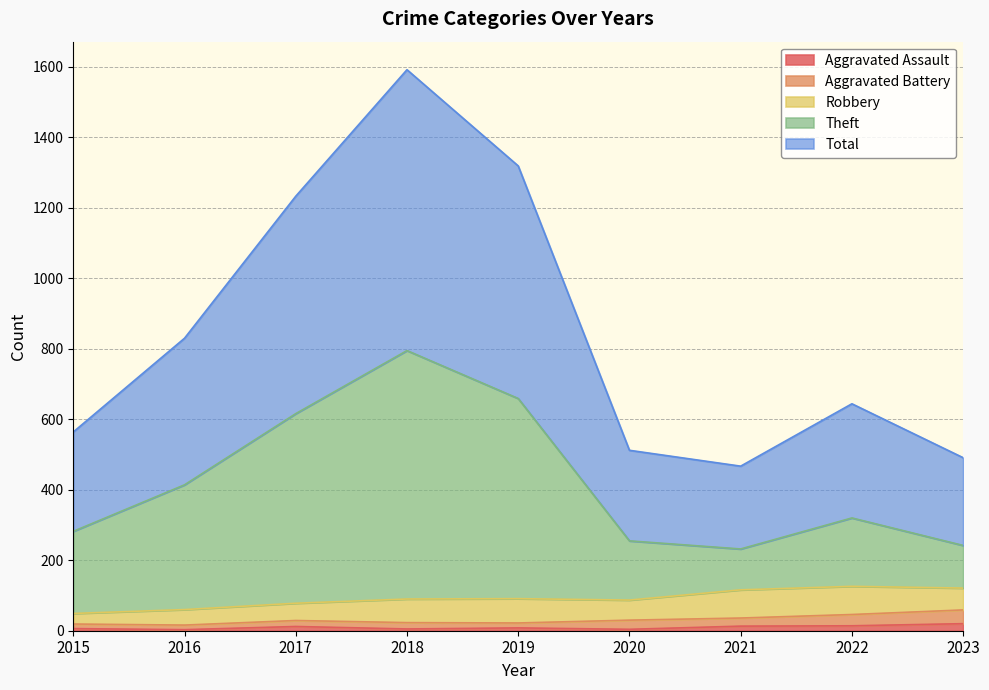

What are all the series names shown in the legend?

Aggravated Assault, Aggravated Battery, Robbery, Theft, Total